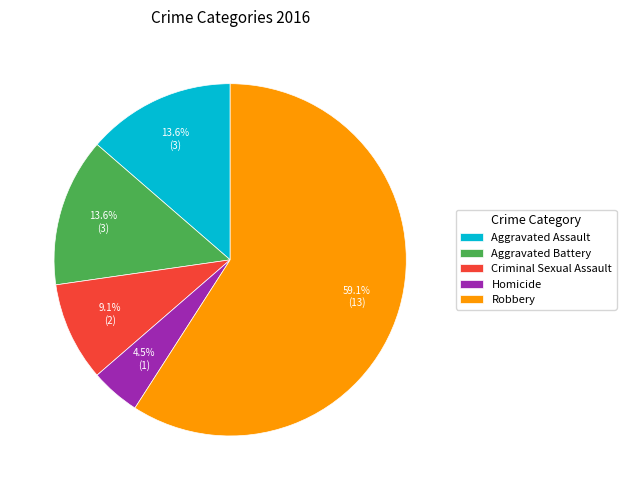

To the nearest percent, what portion does Aggravated Assault represent?

14%